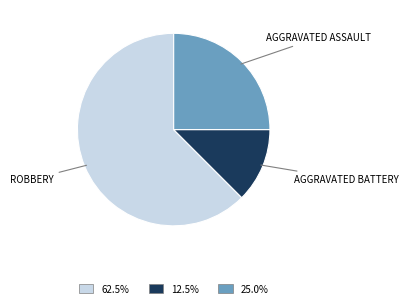

Is there any slice that represents more than half of the pie?

Yes